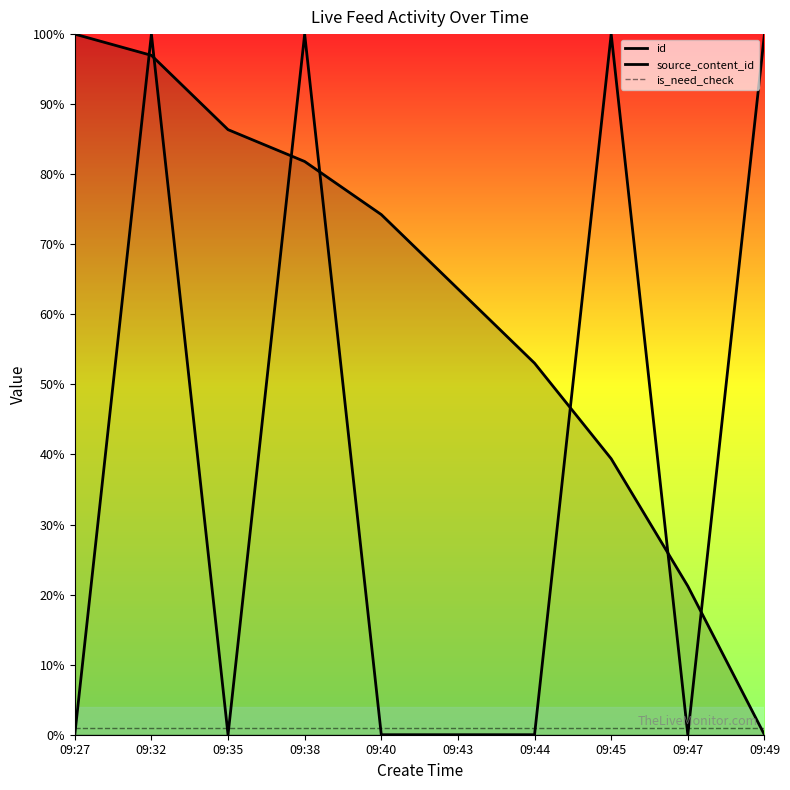

Which has a higher value, 09:32 or 09:45?

09:32